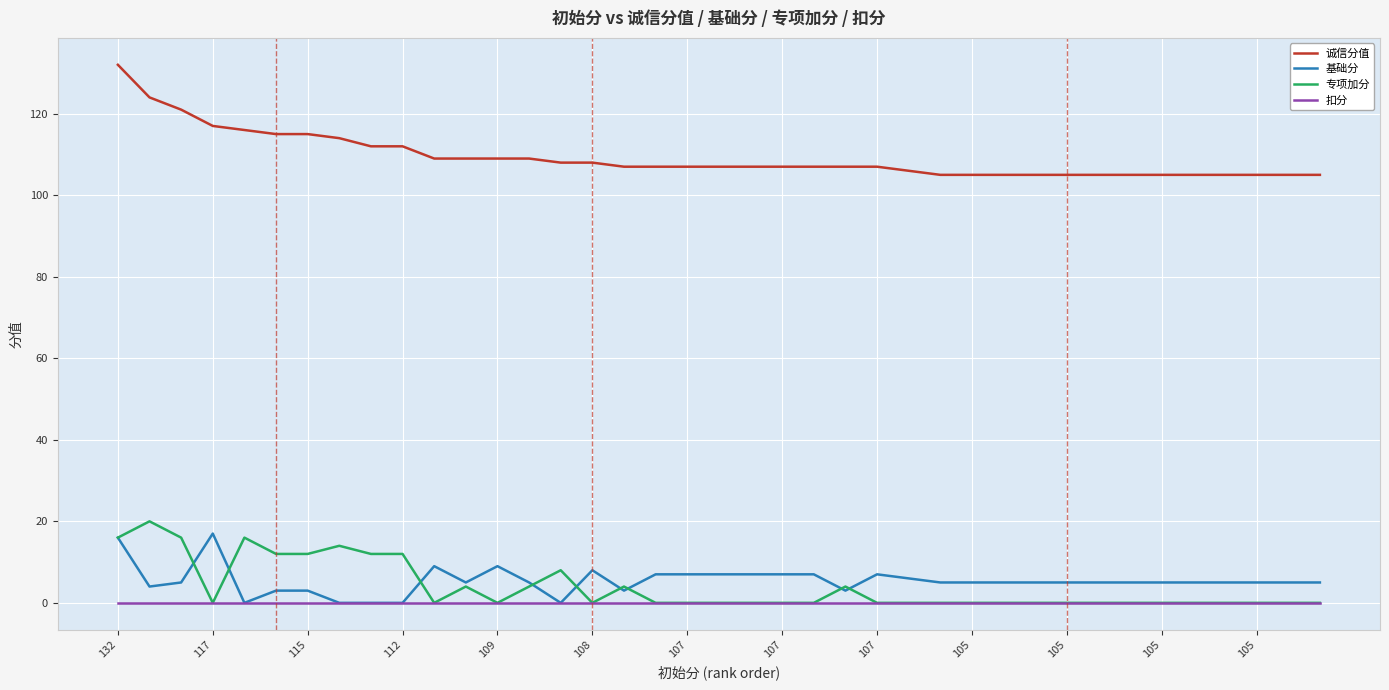

Which series has the largest range (max minus min)?

诚信分值